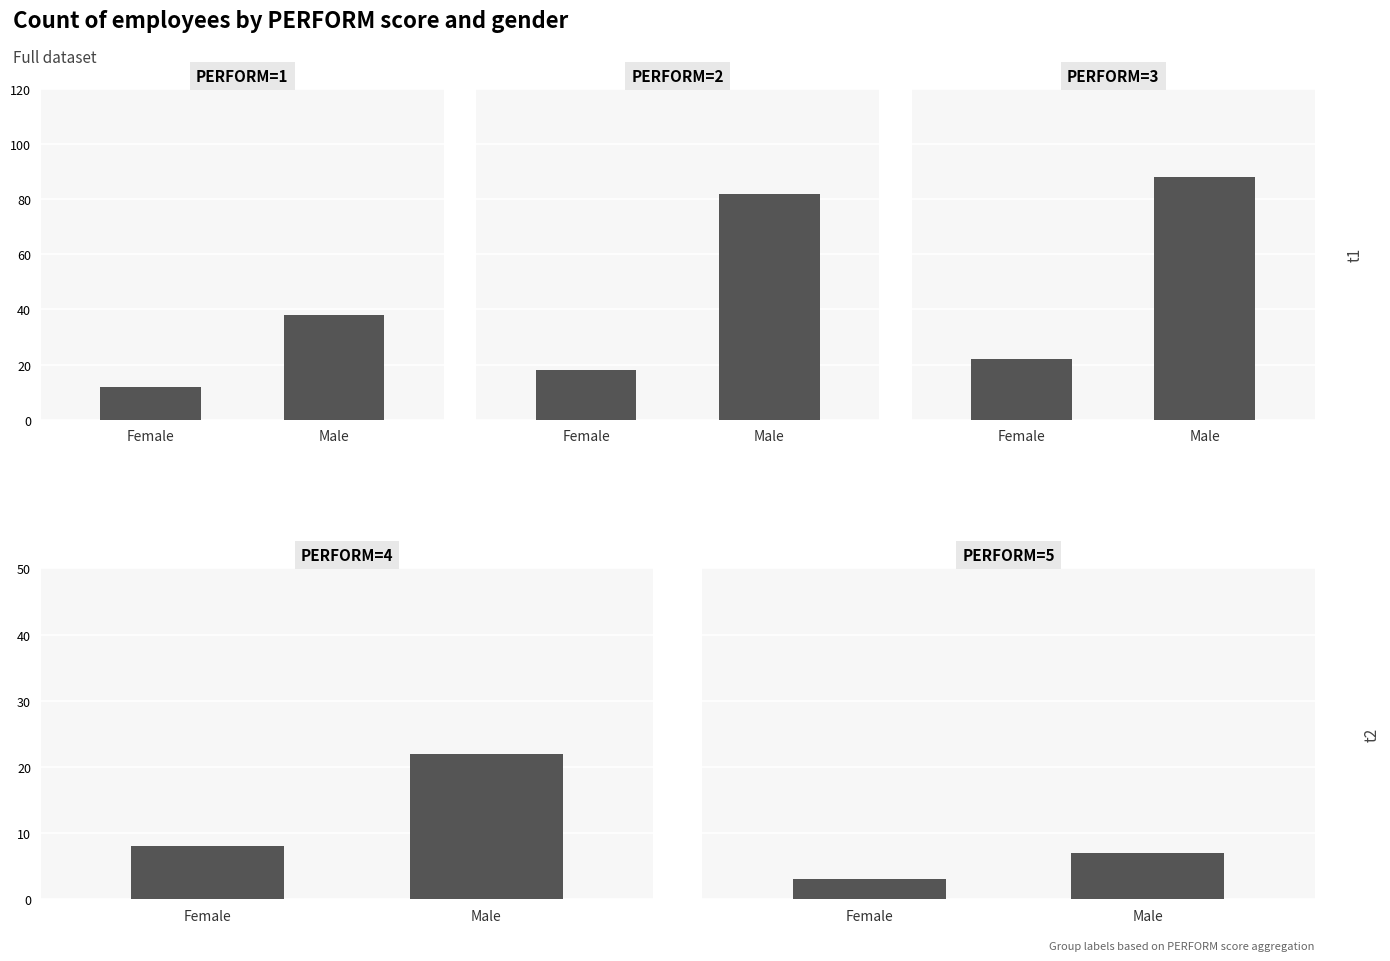

Reading left to right, list all the values displayed in this chart.

PERFORM=1: Female=12	Male=38
PERFORM=2: Female=18	Male=82
PERFORM=3: Female=22	Male=88
PERFORM=4: Female=8	Male=22
PERFORM=5: Female=3	Male=7